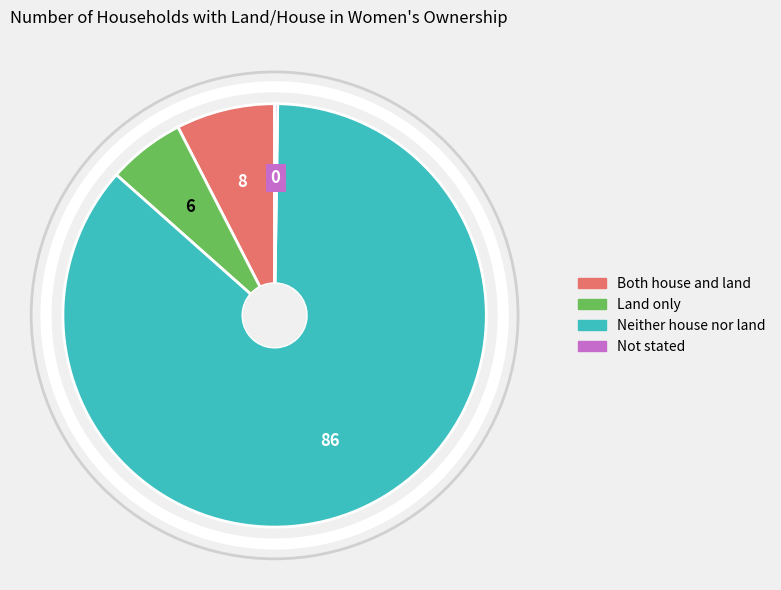

Which category has the biggest portion of the pie?

Neither house nor land